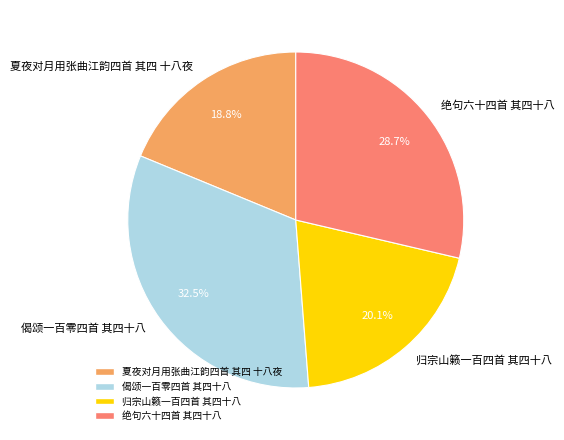

Which slice is the smallest?

夏夜对月用张曲江韵四首 其四 十八夜